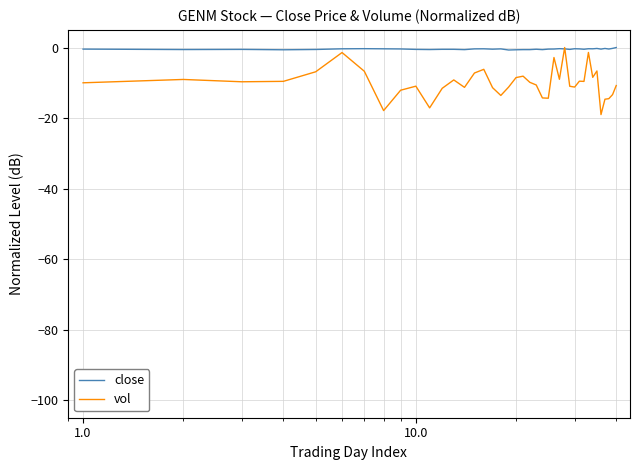

Which series has the largest total across all categories?

close